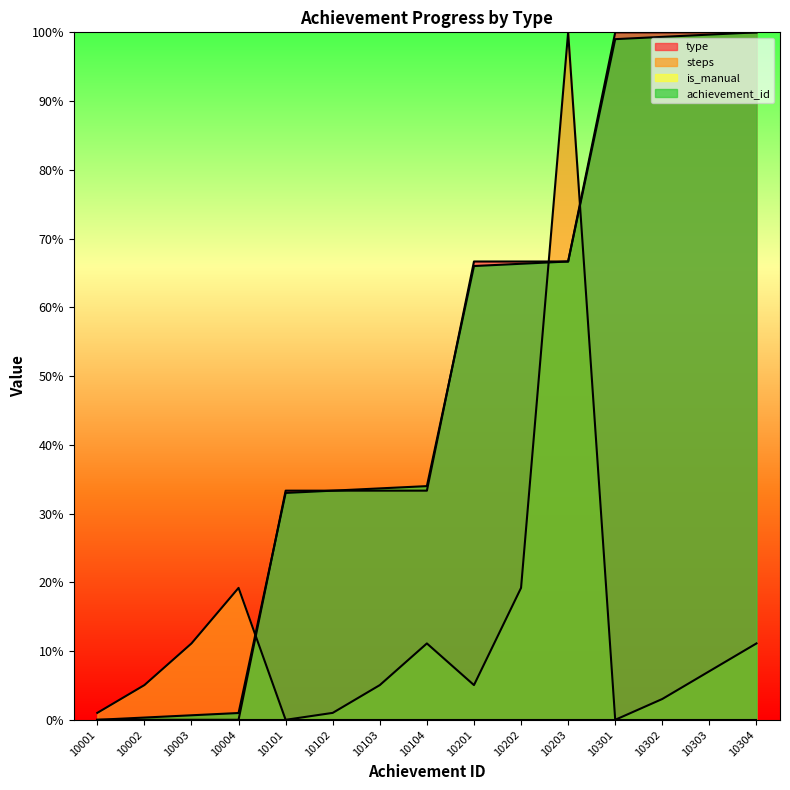

Is the value of achievement_id at 10303 greater than the value of steps at 10202?

Yes